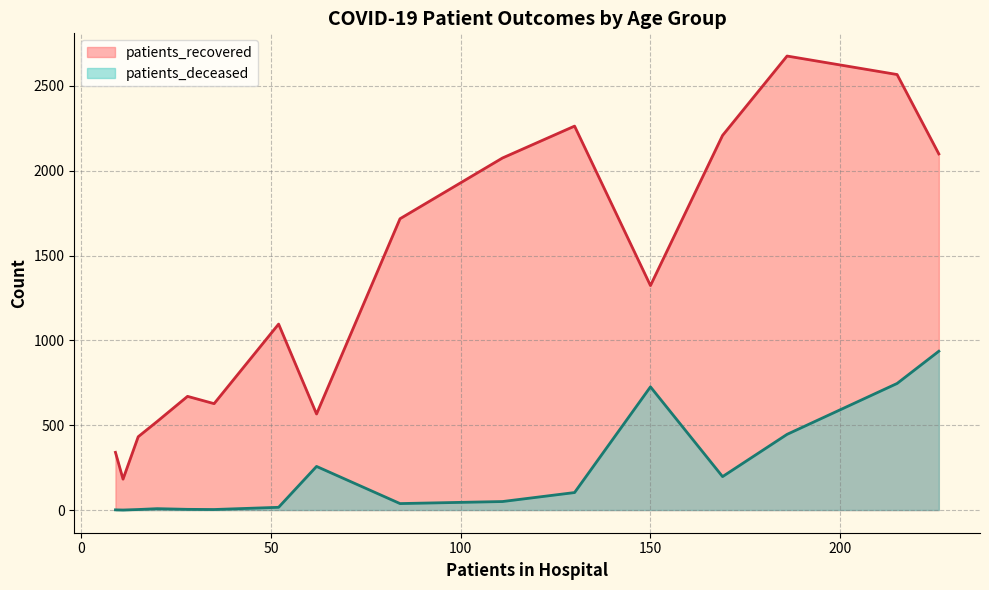

True or false: patients_deceased and patients_recovered cross at least once.

False